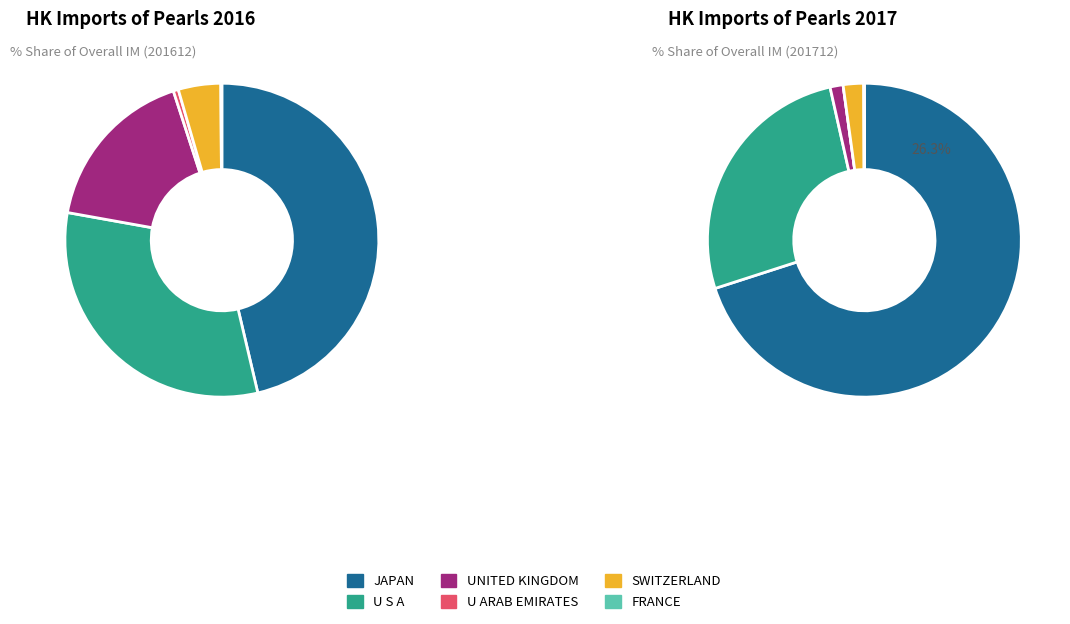

What percentage is the UNITED KINGDOM slice, to the nearest percent?

1%